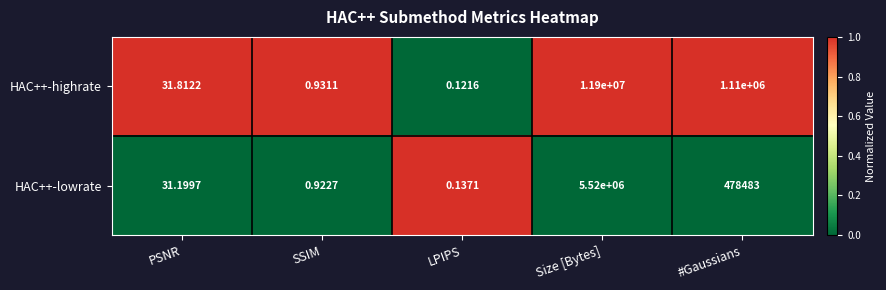

At which label is HAC++-highrate closest to 5950000?

#Gaussians